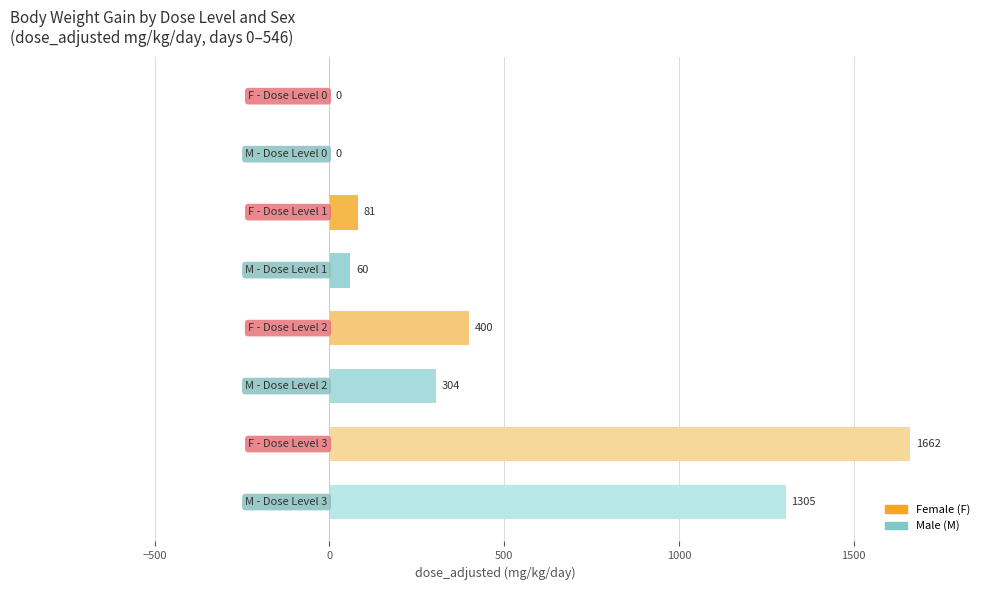

What is the sum of all values?

3812